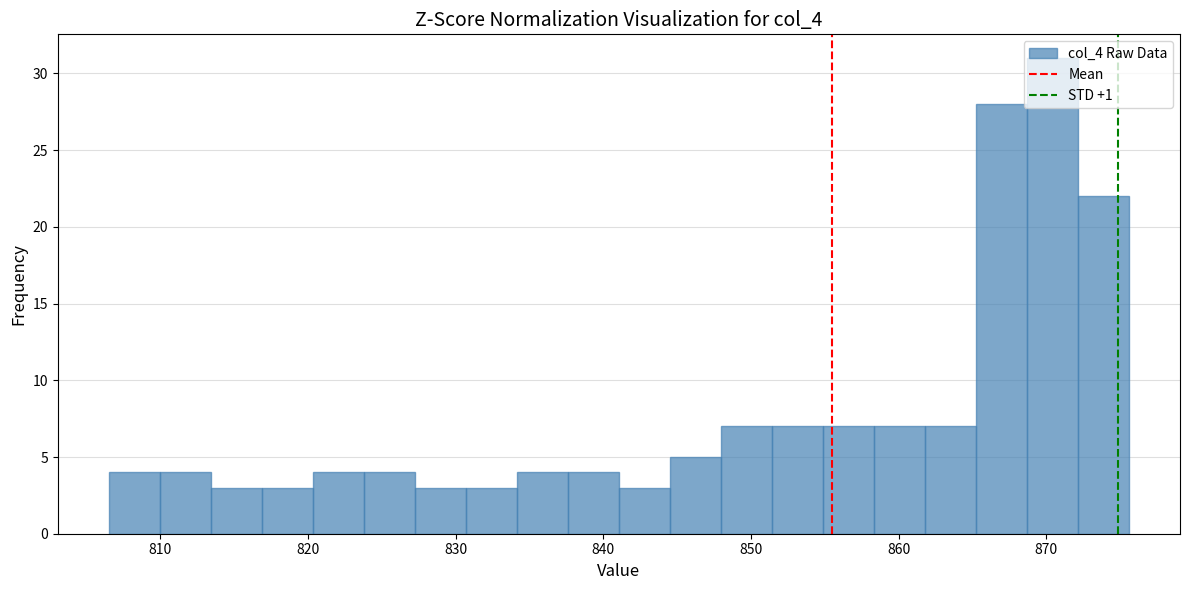

Around what value on the x-axis is the tallest bar? Give the approximate position of its centre, as read against the axis.

870